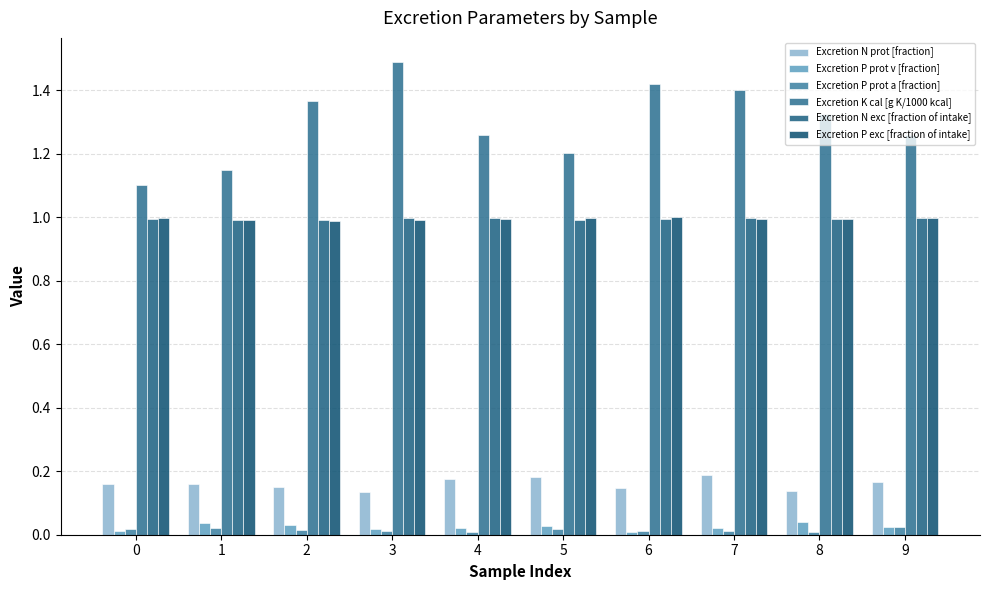

How many Excretion N prot [fraction] values are between 0 and 1?

10